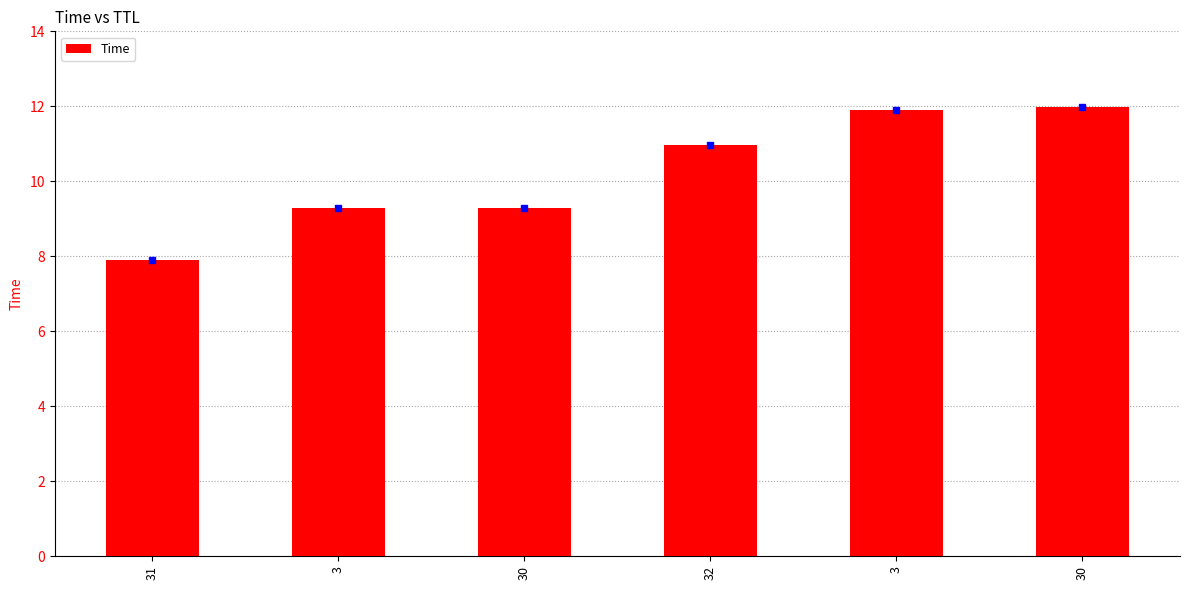

What is the smallest value displayed?

7.9